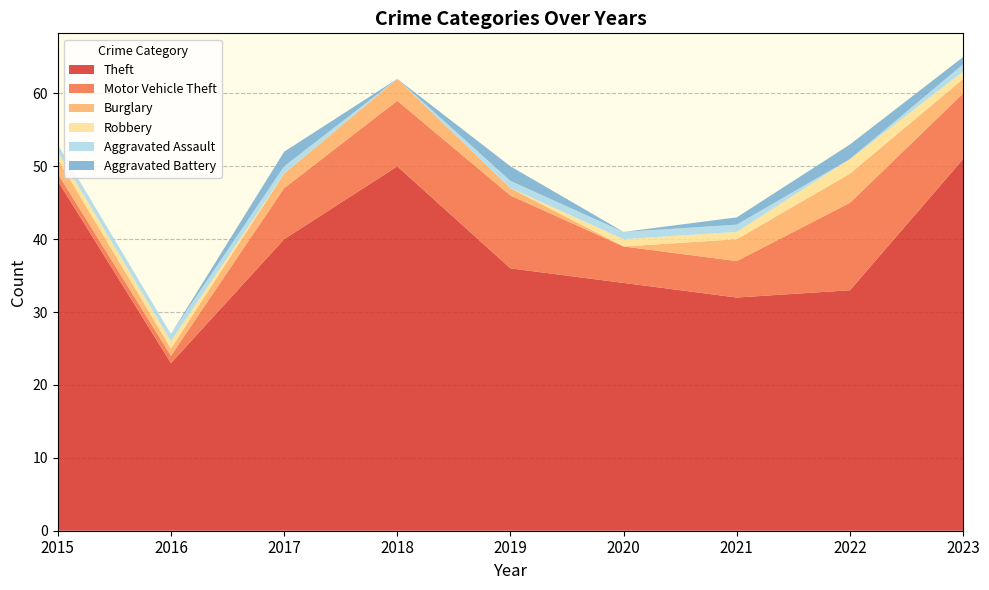

Reading right to left, transcribe all the data shown in this chart.

Theft: 2023=51	2022=33	2021=32	2020=34	2019=36	2018=50	2017=40	2016=23	2015=48
Motor Vehicle Theft: 2023=9	2022=12	2021=5	2020=5	2019=10	2018=9	2017=7	2016=1	2015=1
Burglary: 2023=2	2022=4	2021=3	2020=0	2019=1	2018=3	2017=2	2016=1	2015=2
Robbery: 2023=1	2022=2	2021=1	2020=1	2019=0	2018=0	2017=0	2016=1	2015=1
Aggravated Assault: 2023=1	2022=0	2021=1	2020=1	2019=1	2018=0	2017=1	2016=1	2015=1
Aggravated Battery: 2023=1	2022=2	2021=1	2020=0	2019=2	2018=0	2017=2	2016=0	2015=0